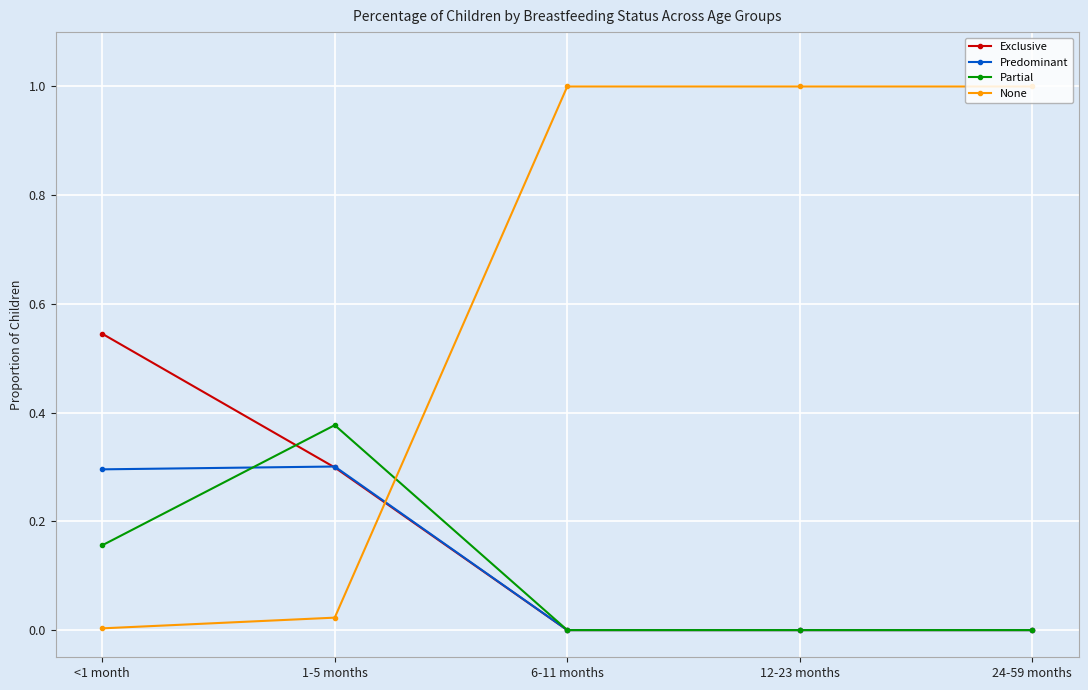

Does the chart display data point markers on the line(s)?

Yes